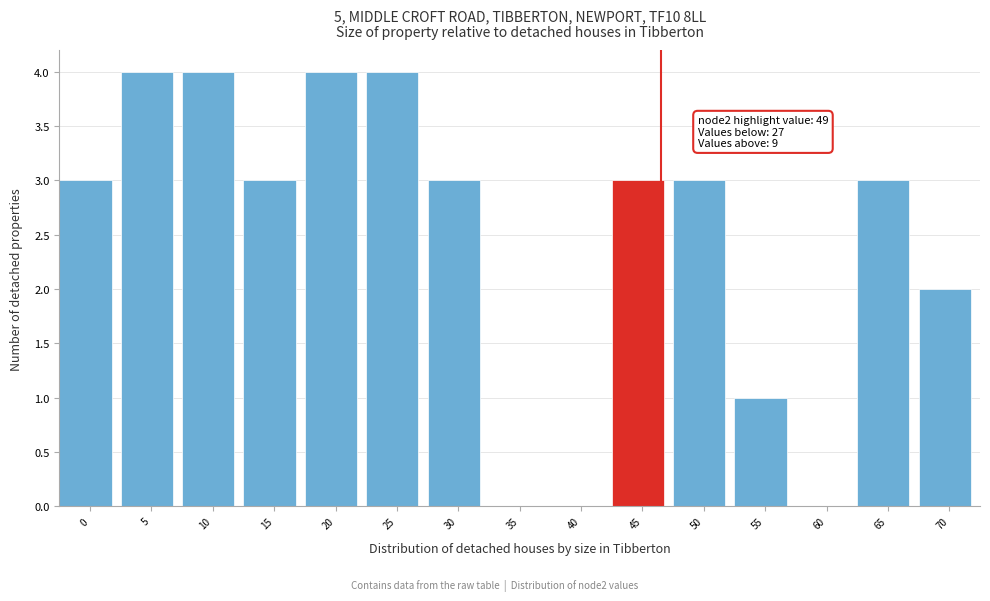

Reading left to right, what are all the values shown in this chart?

0=3	5=4	10=4	15=3	20=4	25=4	30=3	35=0	40=0	45=3	50=3	55=1	60=0	65=3	70=2